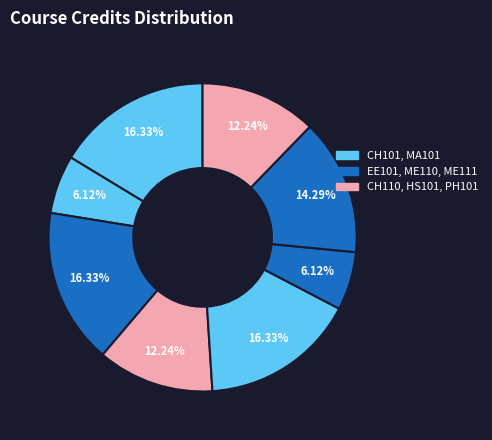

Is there a majority slice in this chart?

No